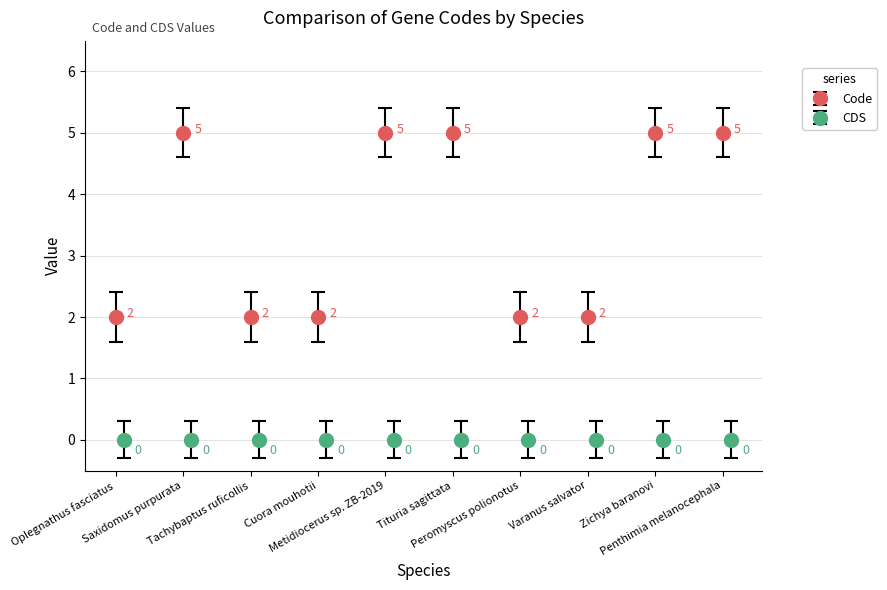

At which label is the value closest to 3?

Oplegnathus fasciatus